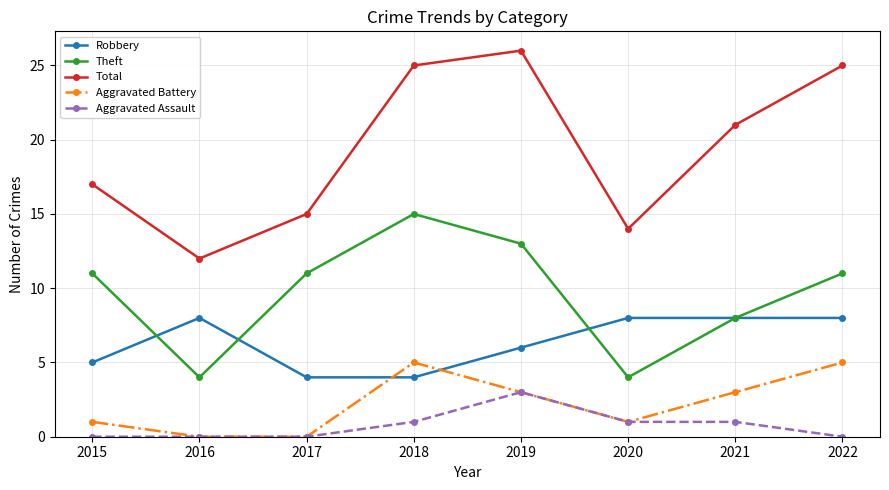

What is the spread (max minus min) of values at 2019?

23